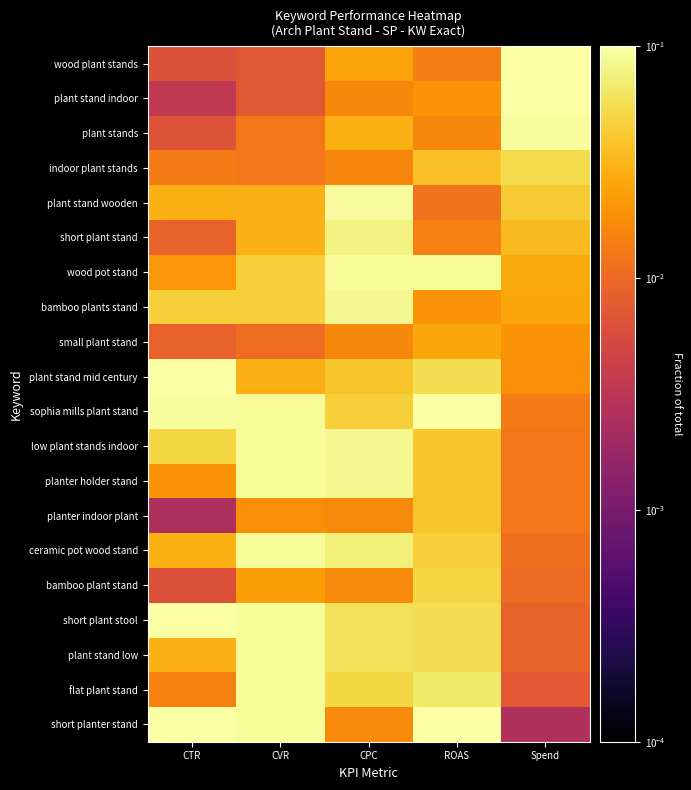

At CVR, list the series in order from largest to smallest.

sophia mills plant stand, low plant stands indoor, planter holder stand, ceramic pot wood stand, short plant stool, plant stand low, flat plant stand, short planter stand, wood pot stand, bamboo plants stand, plant stand wooden, short plant stand, plant stand mid century, bamboo plant stand, planter indoor plant, plant stands, indoor plant stands, small plant stand, wood plant stands, plant stand indoor